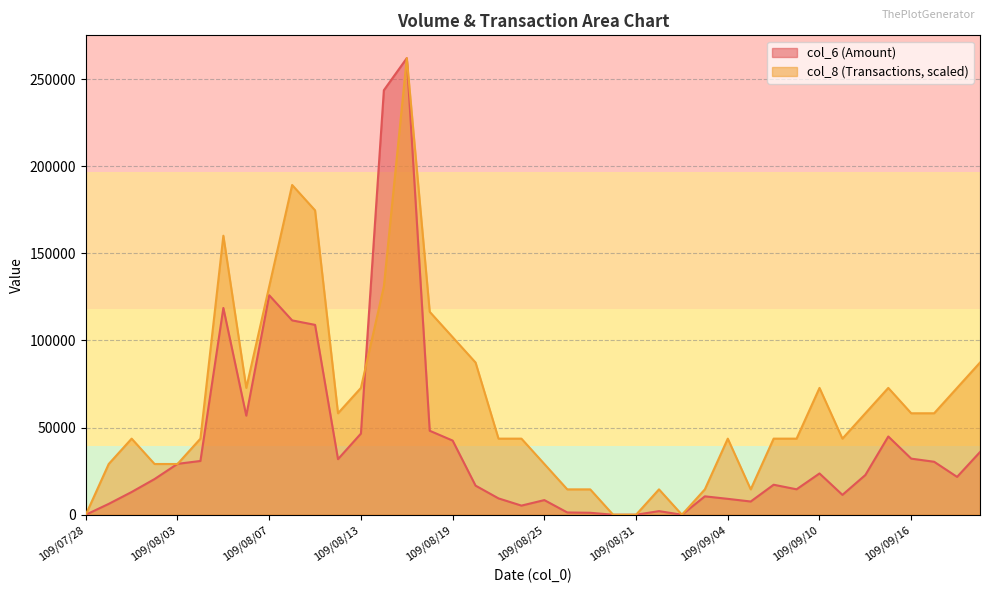

How many interior local valleys does the col_8 series have?

5